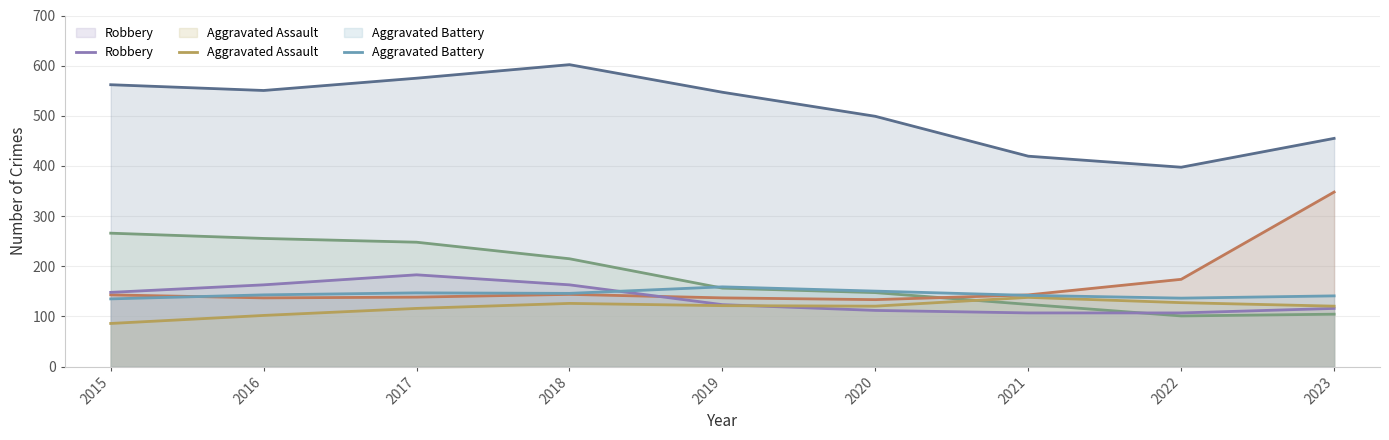

At 2018, list the series in order from smallest to largest.

Aggravated Assault, Motor Vehicle Theft, Aggravated Battery, Robbery, Burglary, Theft